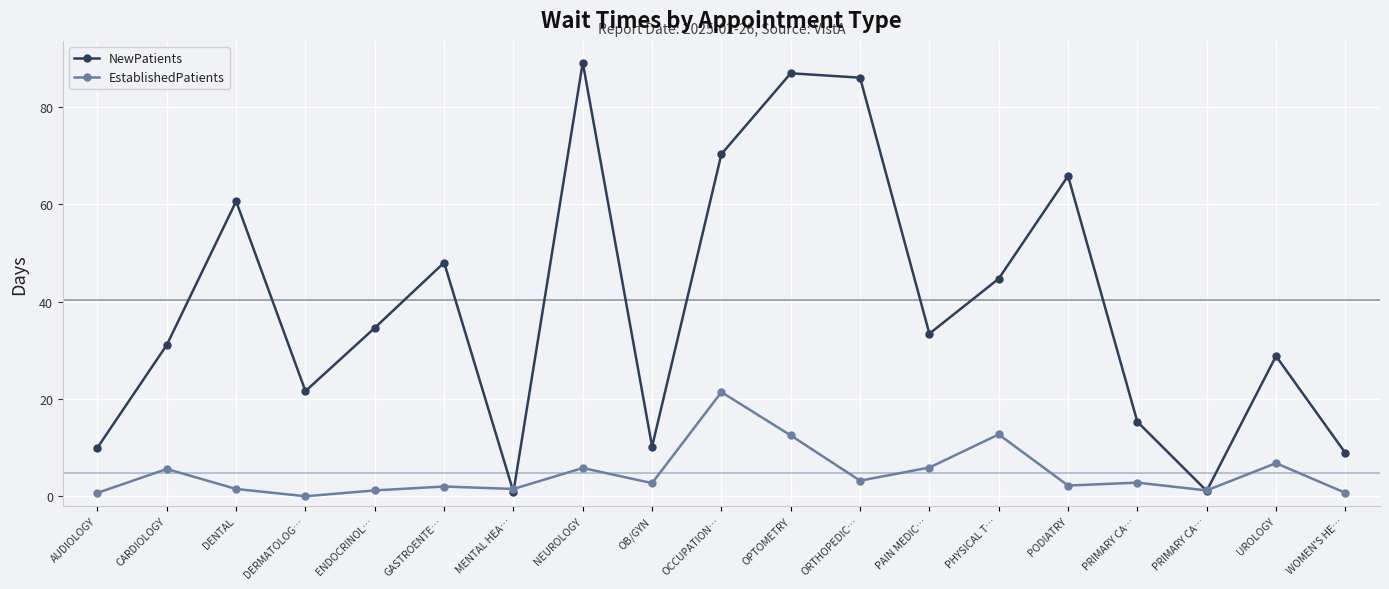

What is the sum of the EstablishedPatients values at PHYSICAL T… and DERMATOLOG…?

12.7